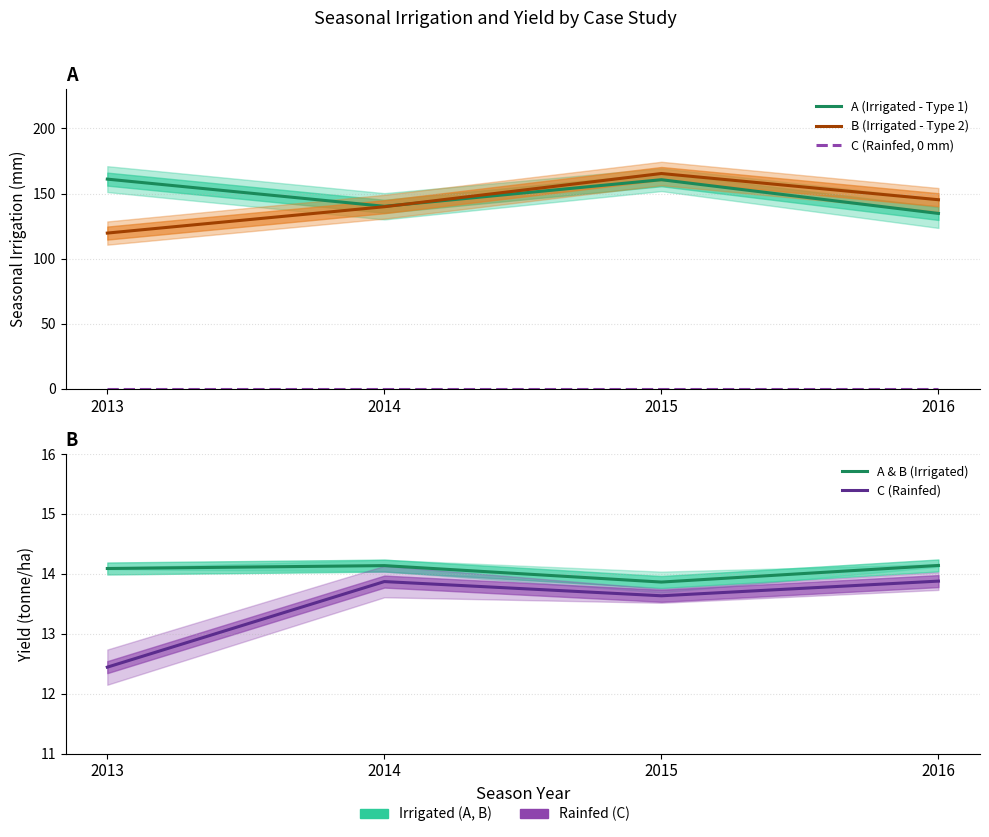

In B (Irrigated - Type 2), how many points are higher than both neighbors (excluding endpoints)?

1